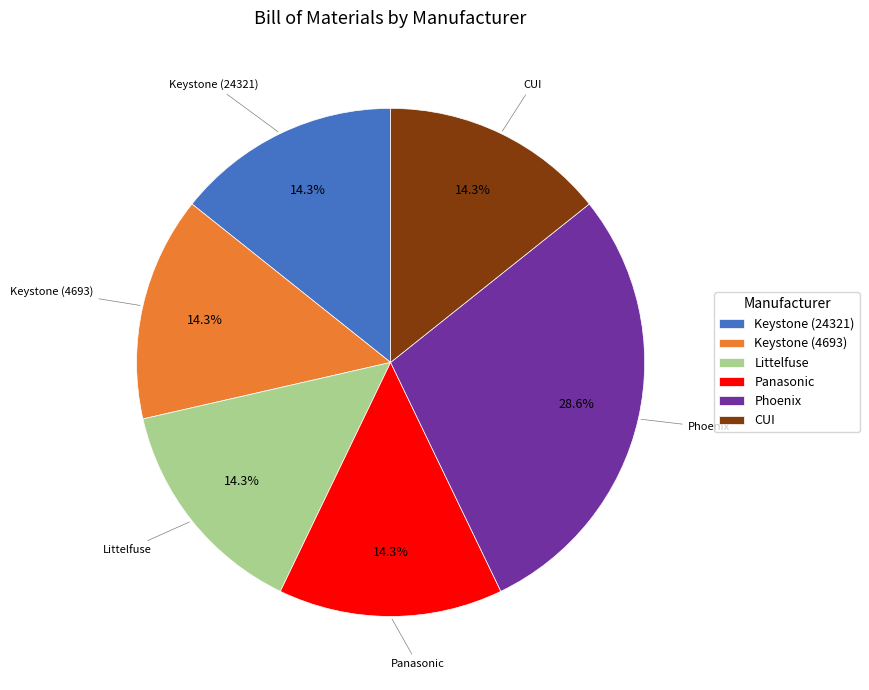

Combined, do Panasonic and CUI account for over 50%?

No